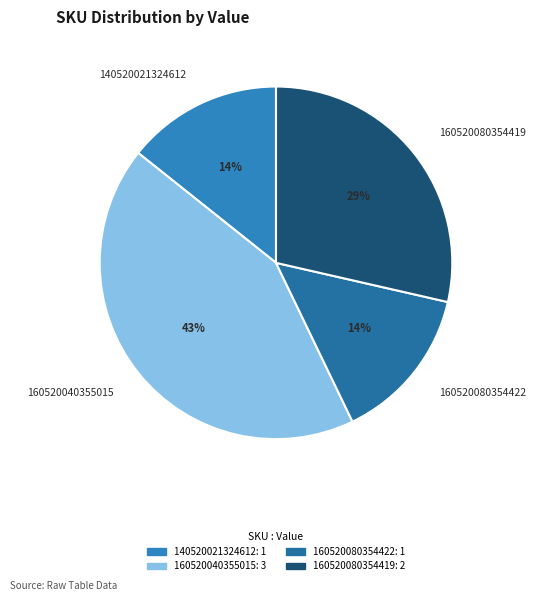

Combined, do 160520080354419 and 140520021324612 account for over 50%?

No